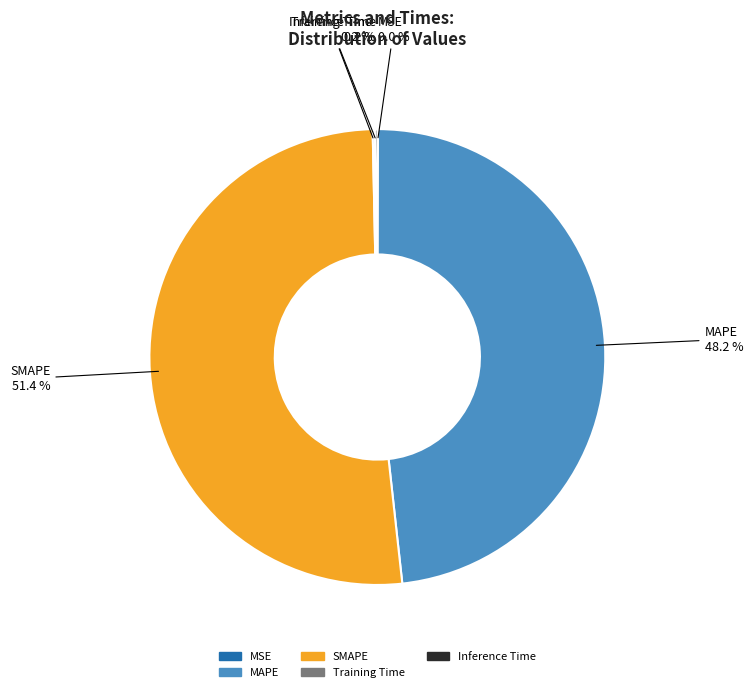

How much of the chart is everything except SMAPE?

48.6%